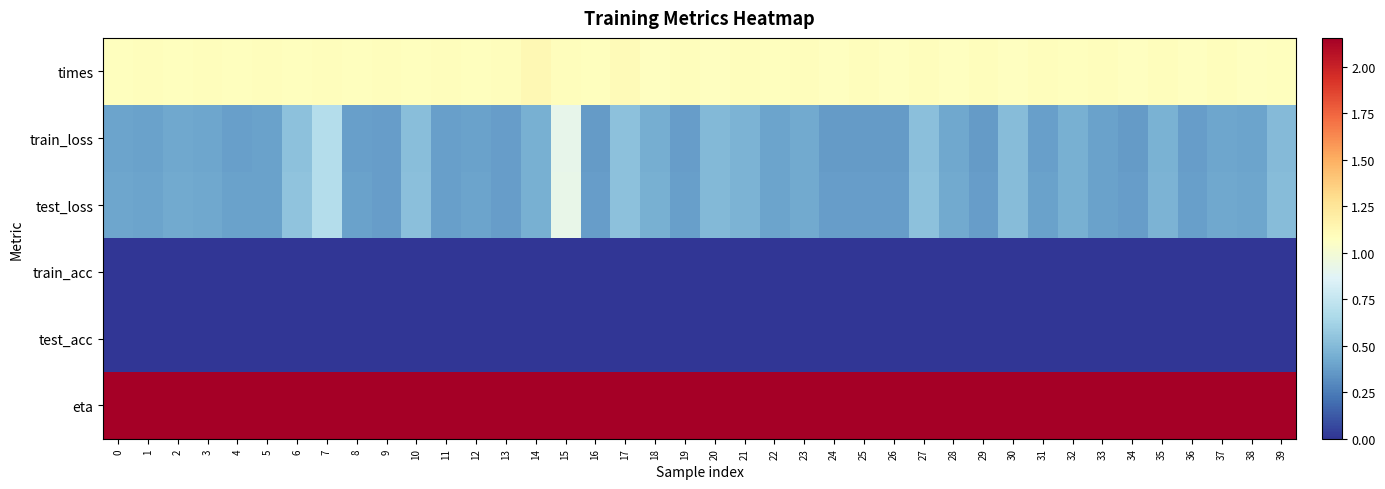

Reading right to left, transcribe all the data shown in this chart.

times: 39=1.1	38=1.1	37=1.1	36=1.1	35=1.1	34=1.1	33=1.1	32=1.1	31=1.1	30=1.1	29=1.1	28=1.1	27=1.1	26=1.1	25=1.1	24=1.1	23=1.1	22=1.1	21=1.1	20=1.1	19=1.1	18=1.1	17=1.1	16=1.1	15=1.1	14=1.1	13=1.1	12=1.1	11=1.1	10=1.1	9=1.1	8=1.1	7=1.1	6=1.1	5=1.1	4=1.1	3=1.1	2=1.1	1=1.1	0=1.1
train_loss: 39=0.5	38=0.4	37=0.4	36=0.4	35=0.5	34=0.4	33=0.4	32=0.4	31=0.4	30=0.5	29=0.4	28=0.4	27=0.5	26=0.4	25=0.4	24=0.4	23=0.4	22=0.4	21=0.5	20=0.5	19=0.4	18=0.4	17=0.5	16=0.4	15=0.9	14=0.5	13=0.4	12=0.4	11=0.4	10=0.5	9=0.4	8=0.4	7=0.7	6=0.5	5=0.4	4=0.4	3=0.4	2=0.4	1=0.4	0=0.4
test_loss: 39=0.5	38=0.4	37=0.4	36=0.4	35=0.5	34=0.4	33=0.4	32=0.5	31=0.4	30=0.5	29=0.4	28=0.4	27=0.5	26=0.4	25=0.4	24=0.4	23=0.4	22=0.4	21=0.5	20=0.5	19=0.4	18=0.4	17=0.5	16=0.4	15=0.9	14=0.5	13=0.4	12=0.4	11=0.4	10=0.5	9=0.4	8=0.4	7=0.7	6=0.5	5=0.4	4=0.4	3=0.4	2=0.4	1=0.4	0=0.4
train_acc: 39=0.0	38=0.0	37=0.0	36=0.0	35=0.0	34=0.0	33=0.0	32=0.0	31=0.0	30=0.0	29=0.0	28=0.0	27=0.0	26=0.0	25=0.0	24=0.0	23=0.0	22=0.0	21=0.0	20=0.0	19=0.0	18=0.0	17=0.0	16=0.0	15=0.0	14=0.0	13=0.0	12=0.0	11=0.0	10=0.0	9=0.0	8=0.0	7=0.0	6=0.0	5=0.0	4=0.0	3=0.0	2=0.0	1=0.0	0=0.0
test_acc: 39=0.0	38=0.0	37=0.0	36=0.0	35=0.0	34=0.0	33=0.0	32=0.0	31=0.0	30=0.0	29=0.0	28=0.0	27=0.0	26=0.0	25=0.0	24=0.0	23=0.0	22=0.0	21=0.0	20=0.0	19=0.0	18=0.0	17=0.0	16=0.0	15=0.0	14=0.0	13=0.0	12=0.0	11=0.0	10=0.0	9=0.0	8=0.0	7=0.0	6=0.0	5=0.0	4=0.0	3=0.0	2=0.0	1=0.0	0=0.0
eta: 39=2.2	38=2.2	37=2.2	36=2.2	35=2.2	34=2.2	33=2.2	32=2.2	31=2.2	30=2.2	29=2.2	28=2.2	27=2.2	26=2.2	25=2.2	24=2.2	23=2.2	22=2.2	21=2.2	20=2.2	19=2.2	18=2.2	17=2.2	16=2.2	15=2.2	14=2.2	13=2.2	12=2.2	11=2.2	10=2.2	9=2.2	8=2.2	7=2.2	6=2.2	5=2.2	4=2.2	3=2.2	2=2.2	1=2.2	0=2.2